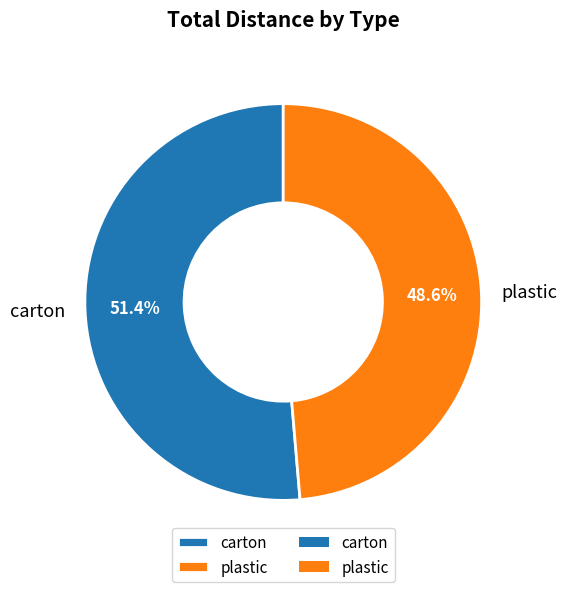

Rank the categories by value from highest to lowest.

carton, plastic